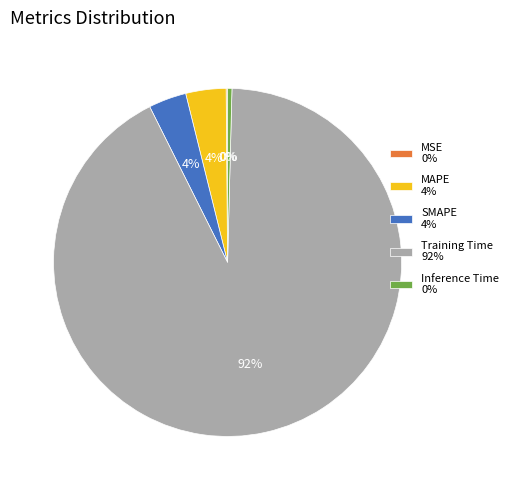

To the nearest percent, what is the average slice percentage?

20%